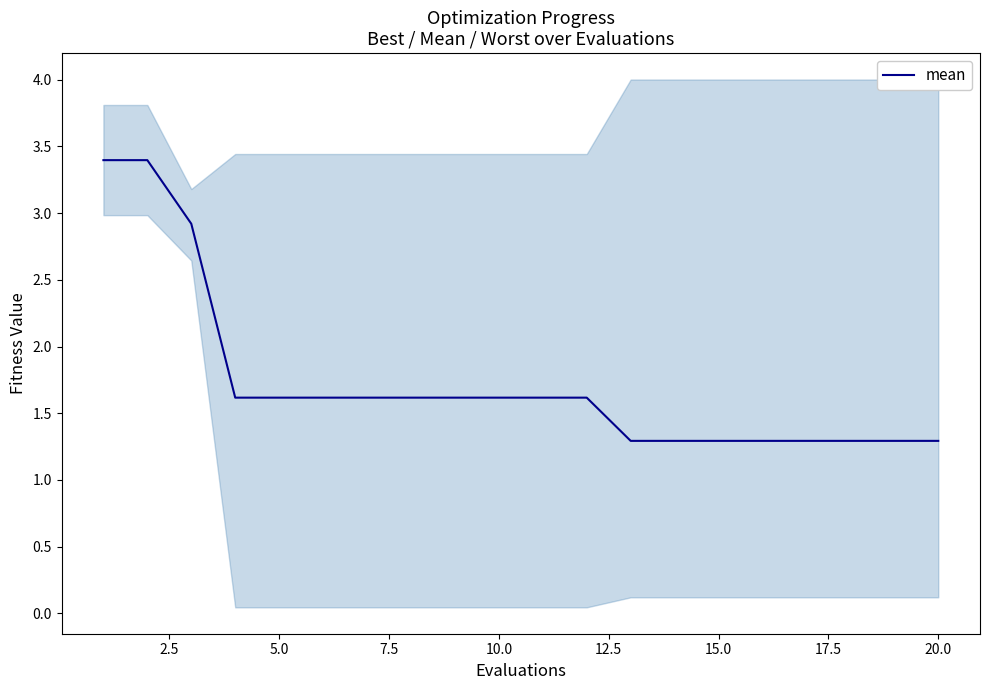

The value of mean at 20.0 is 1.3. True or false?

True